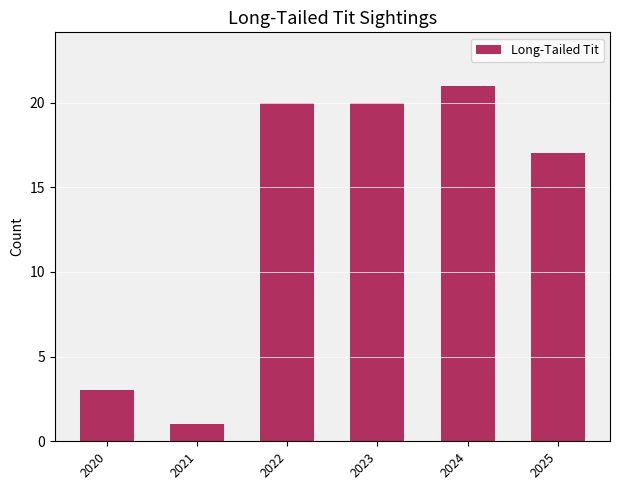

What is the value of the 6th bar from the left?

17